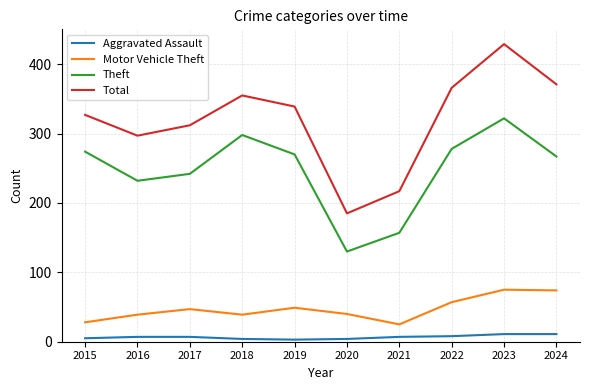

True or false: Motor Vehicle Theft has a value of 6 at 2015.

False